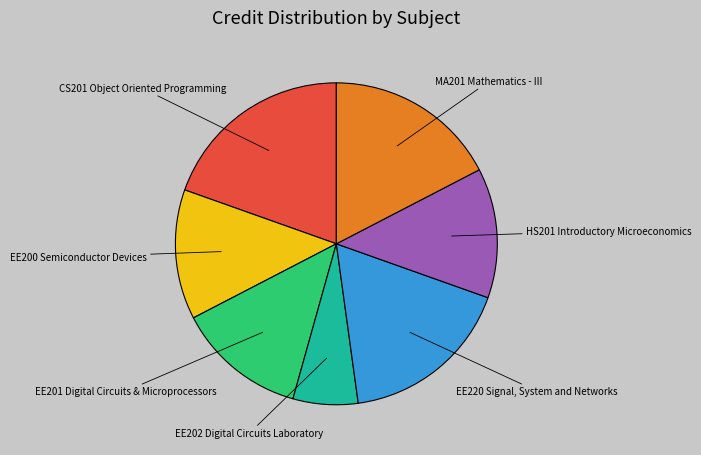

True or false: MA201 Mathematics - III accounts for 6% of the total.

False